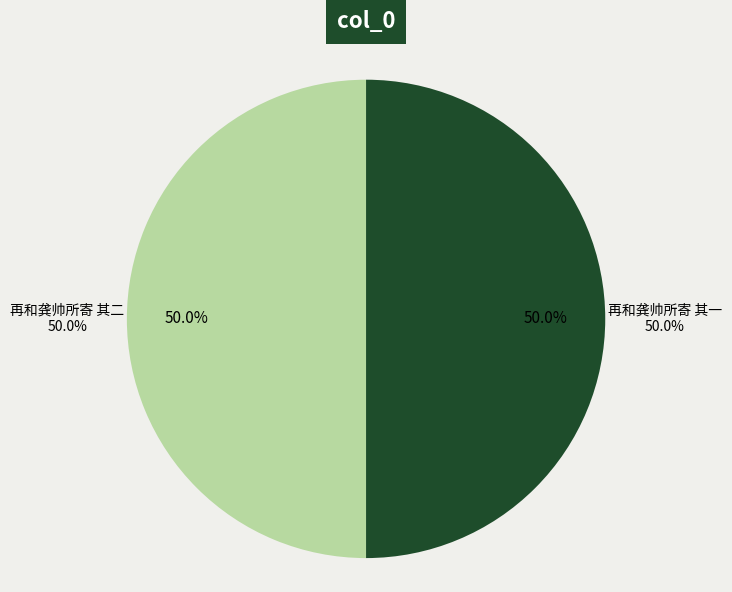

How much of the chart is everything except 再和龚帅所寄 其二?

50.0%